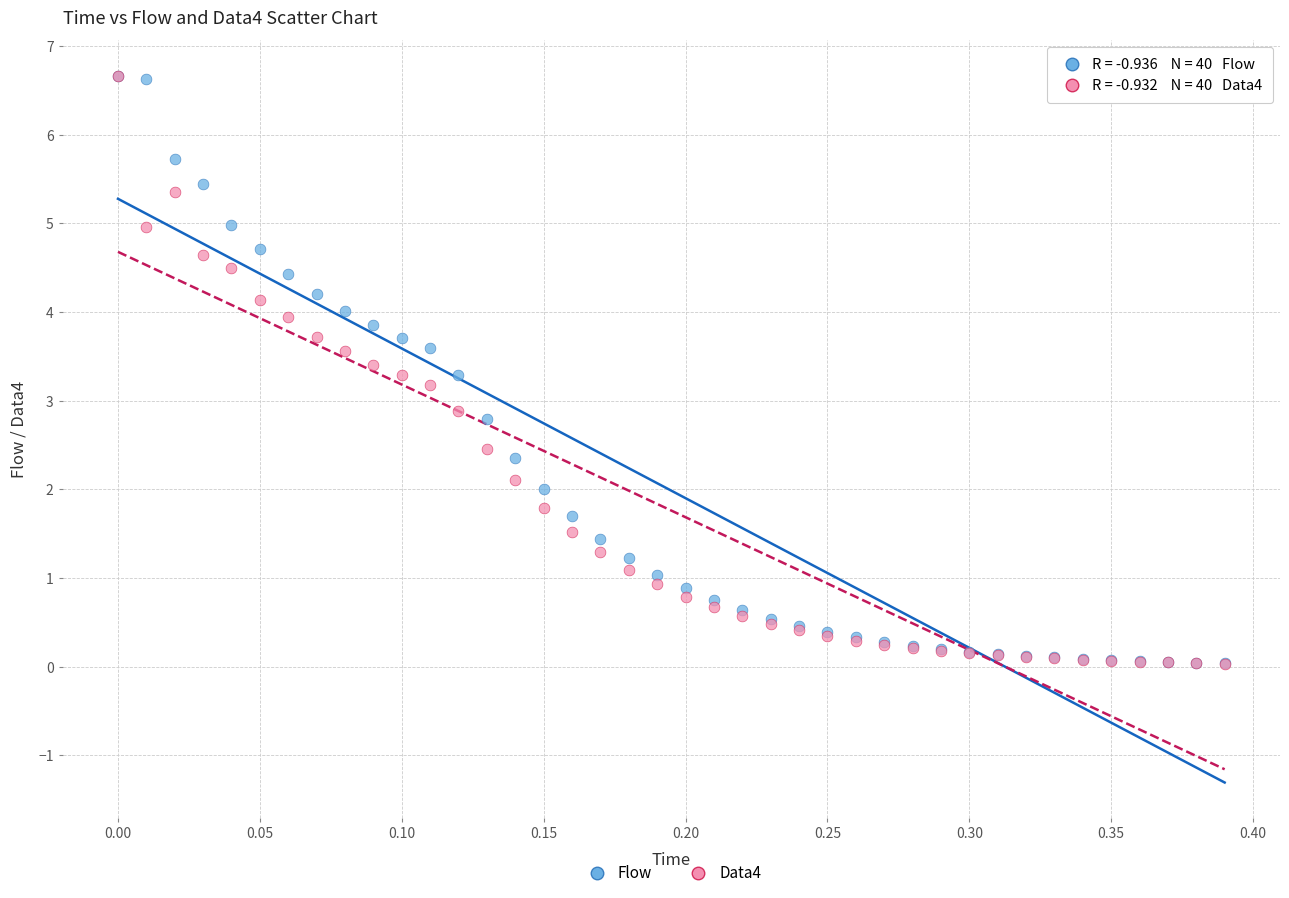

What are all the series names shown in the legend?

Flow, Data4